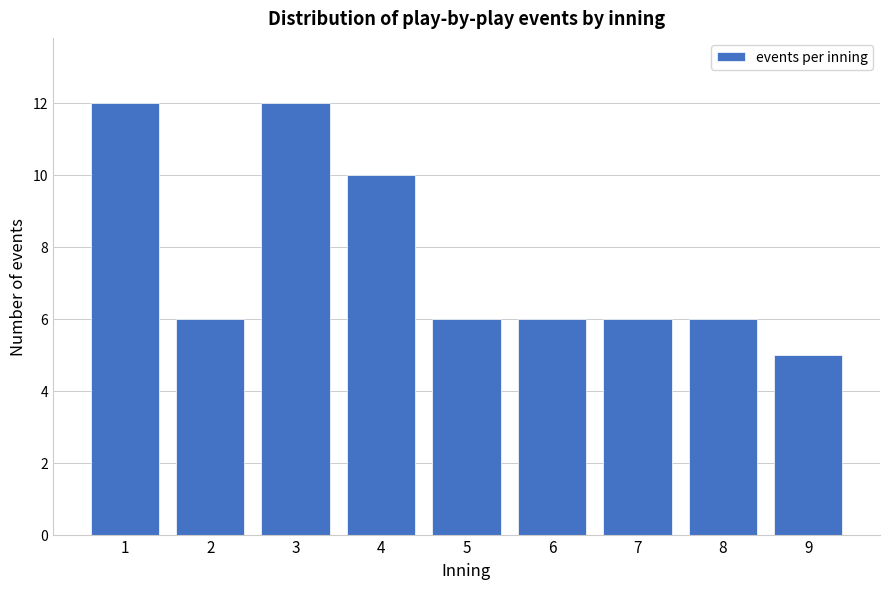

Reading left to right, what are all the values shown in this chart?

12	6	12	10	6	6	6	6	5